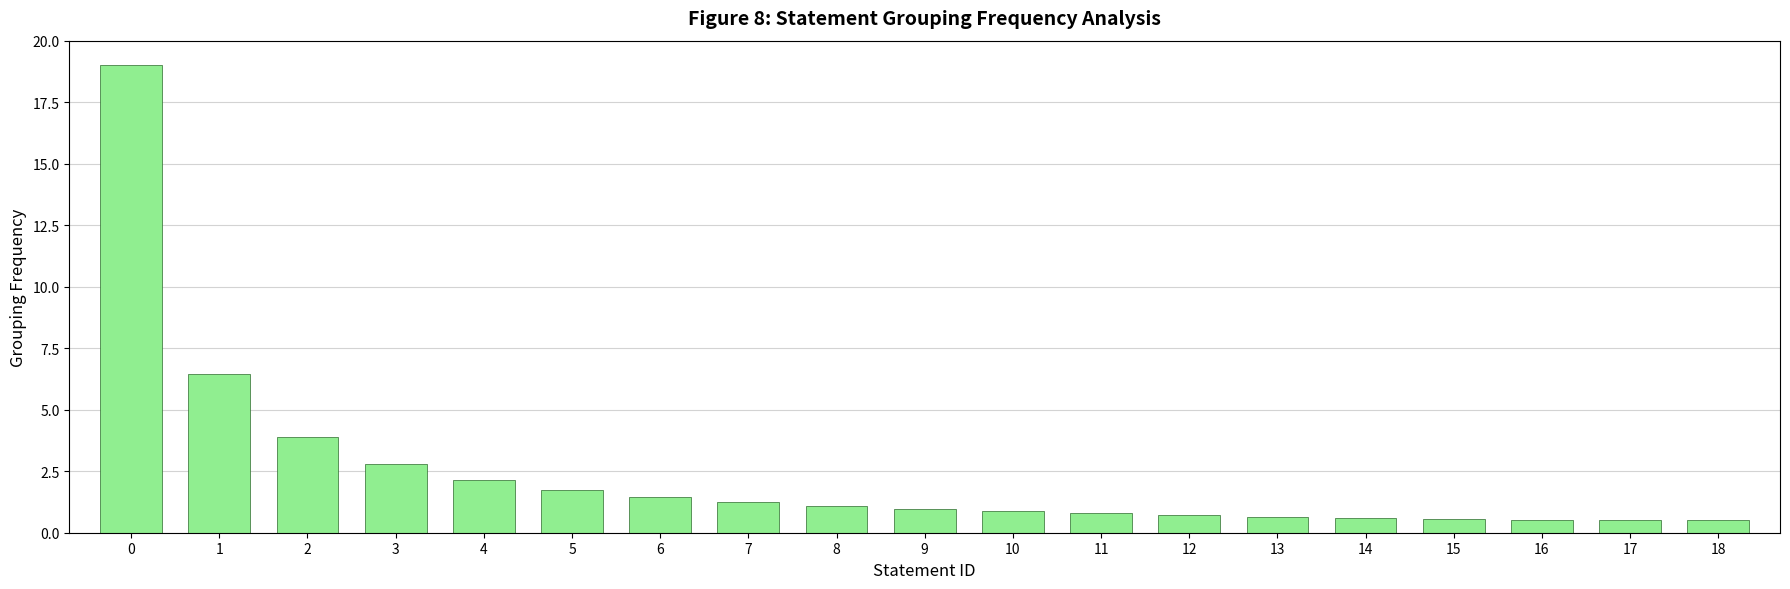

The chart shows a value of 1.7 at 5. True or false?

True